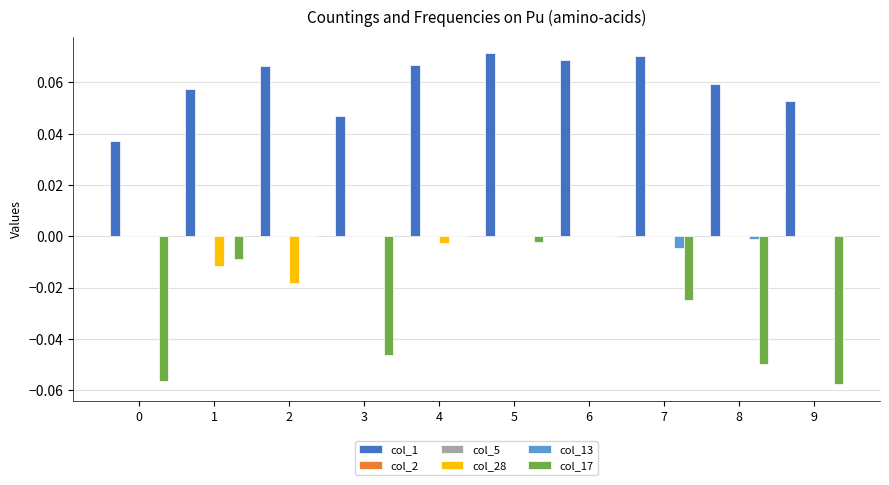

Is the value of col_5 at 3 greater than the value of col_1 at 1?

No